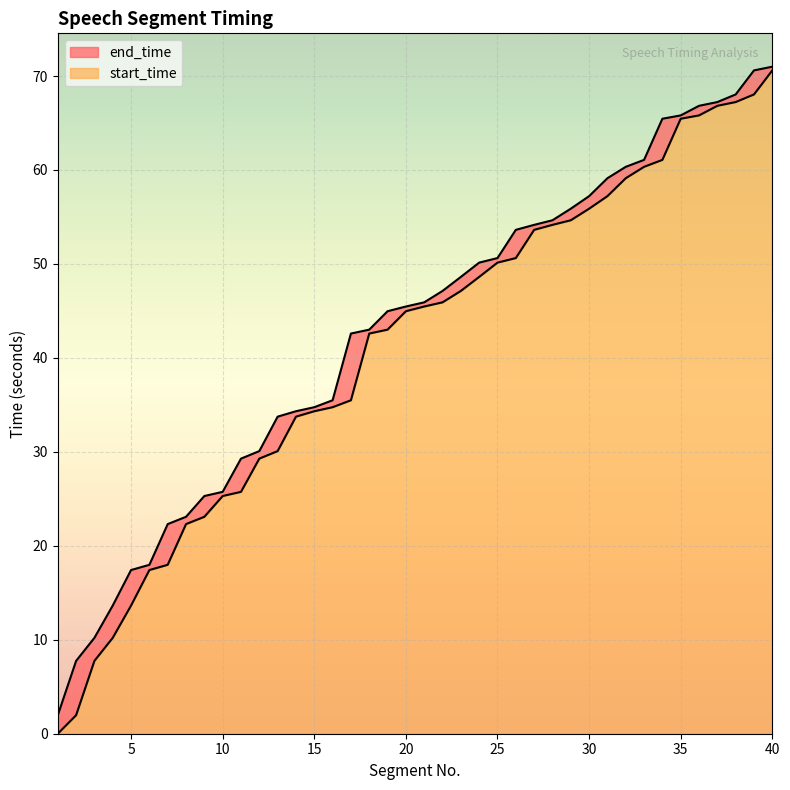

What is the value of the end_time point at the 32nd from the left?

60.3